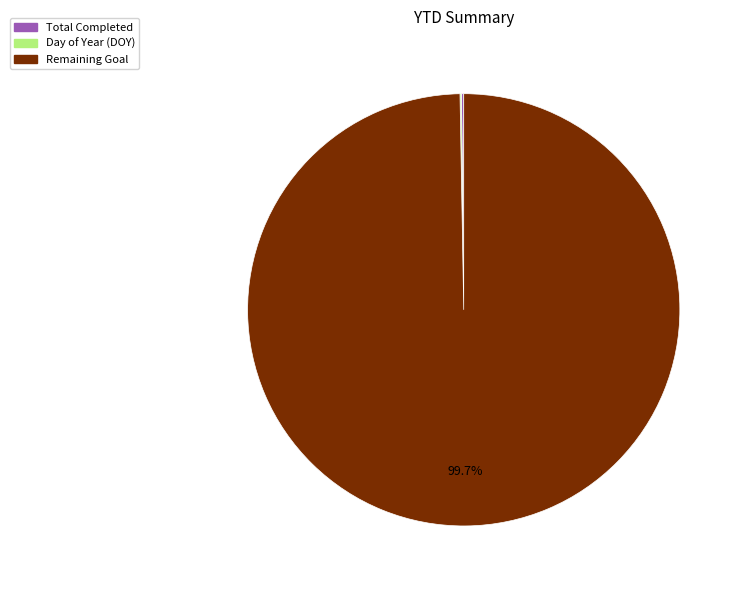

Which category has the biggest portion of the pie?

Remaining Goal